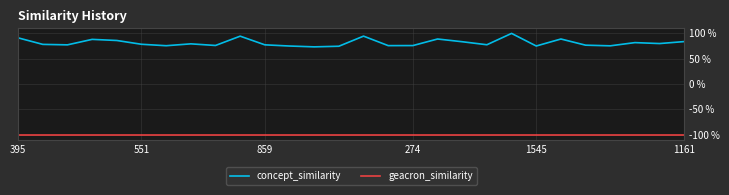

Which series has the largest range (max minus min)?

concept_similarity